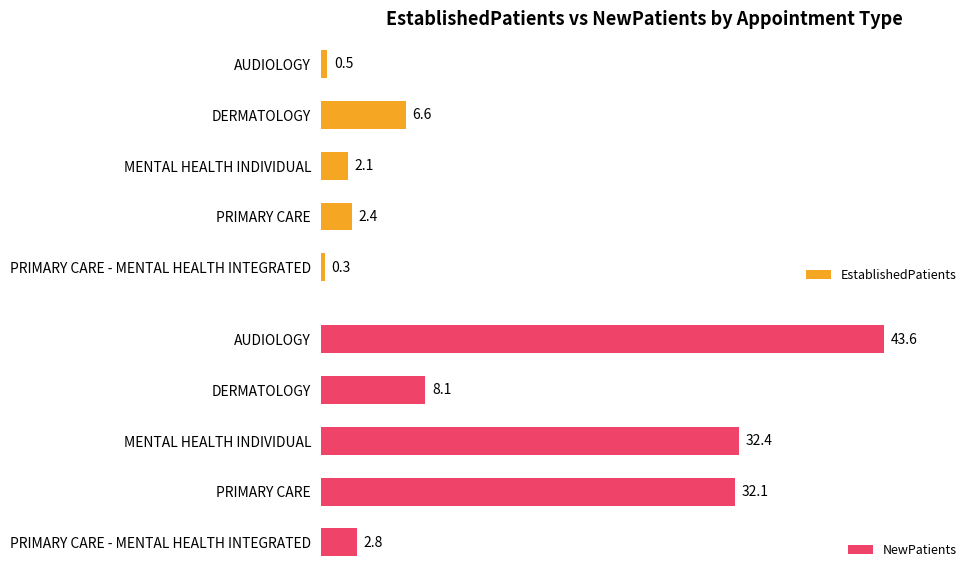

What is the difference between the maximum and second lowest values in the EstablishedPatients series?

6.1